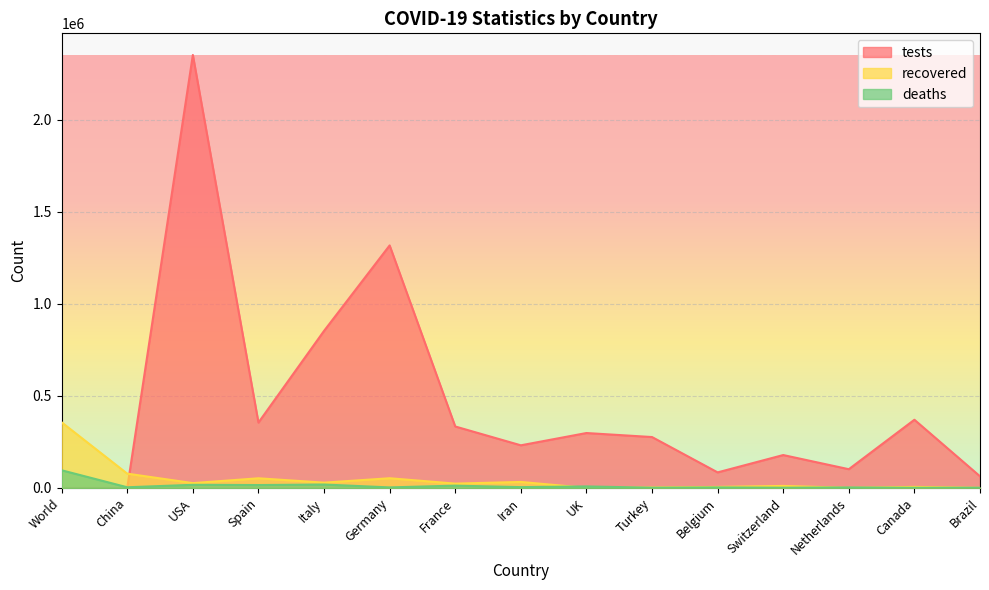

At which label does recovered first exceed 23206?

World